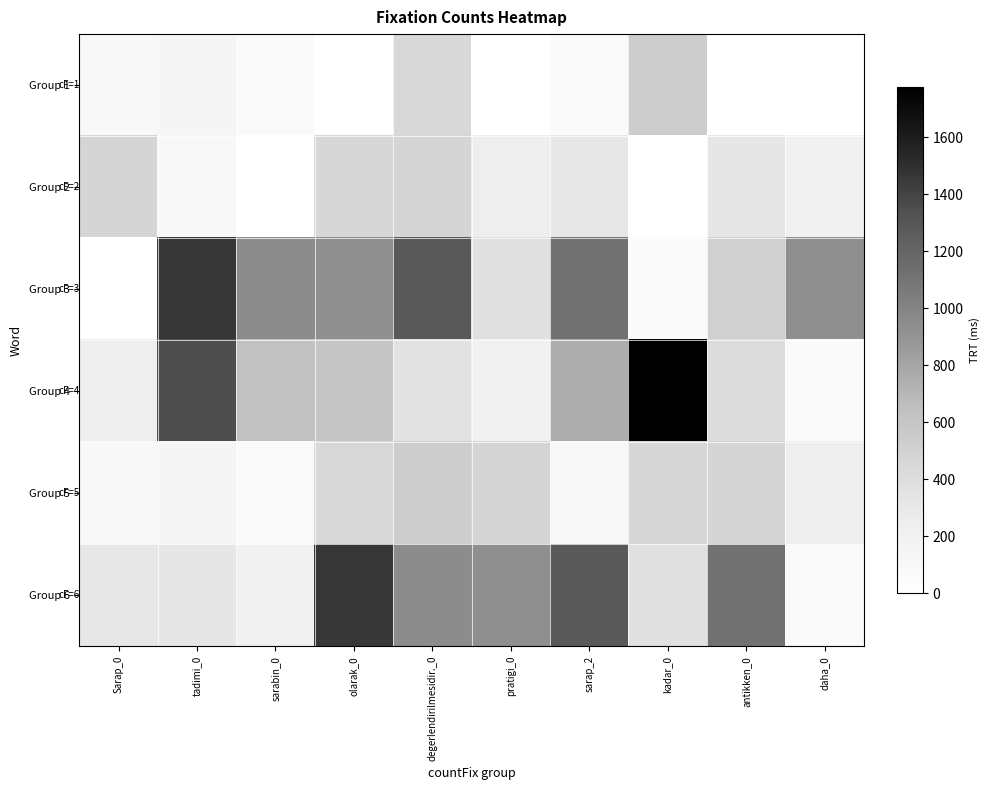

Which category has the lowest value across all series?

olarak_0